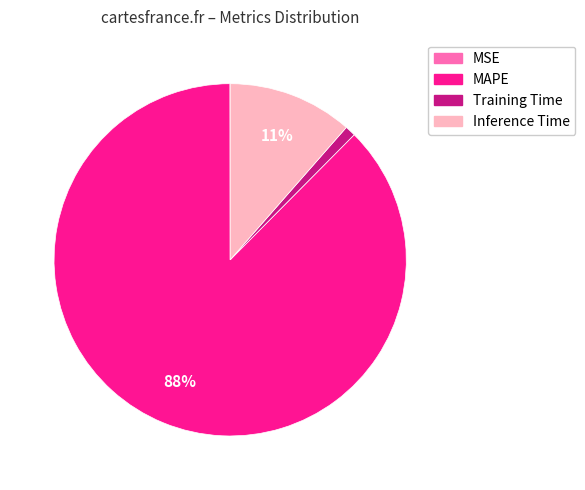

Which slice is the largest?

MAPE